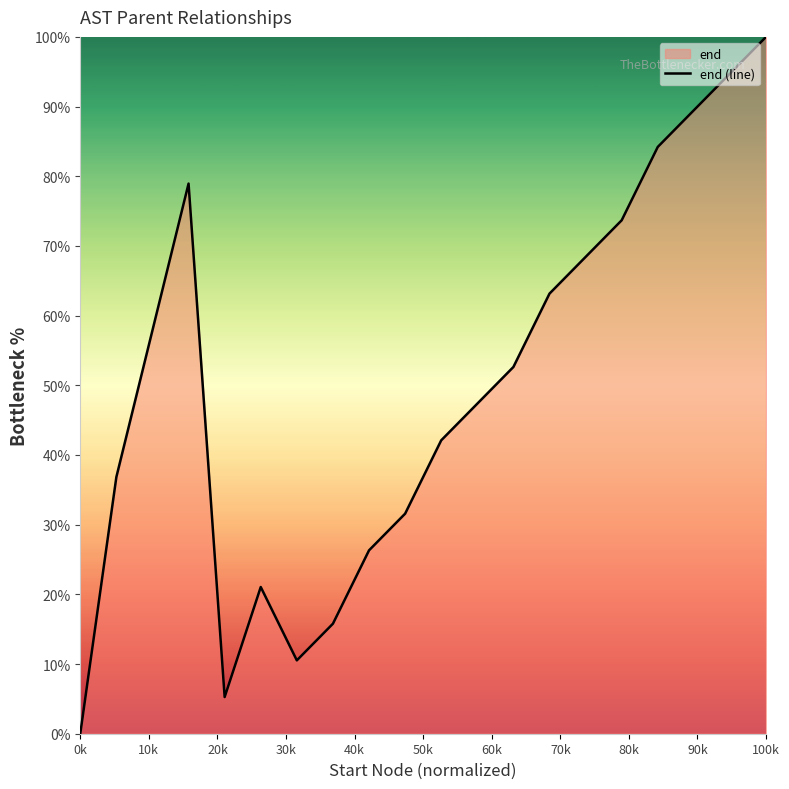

Is it true that the value at 100k is 69.3?

False